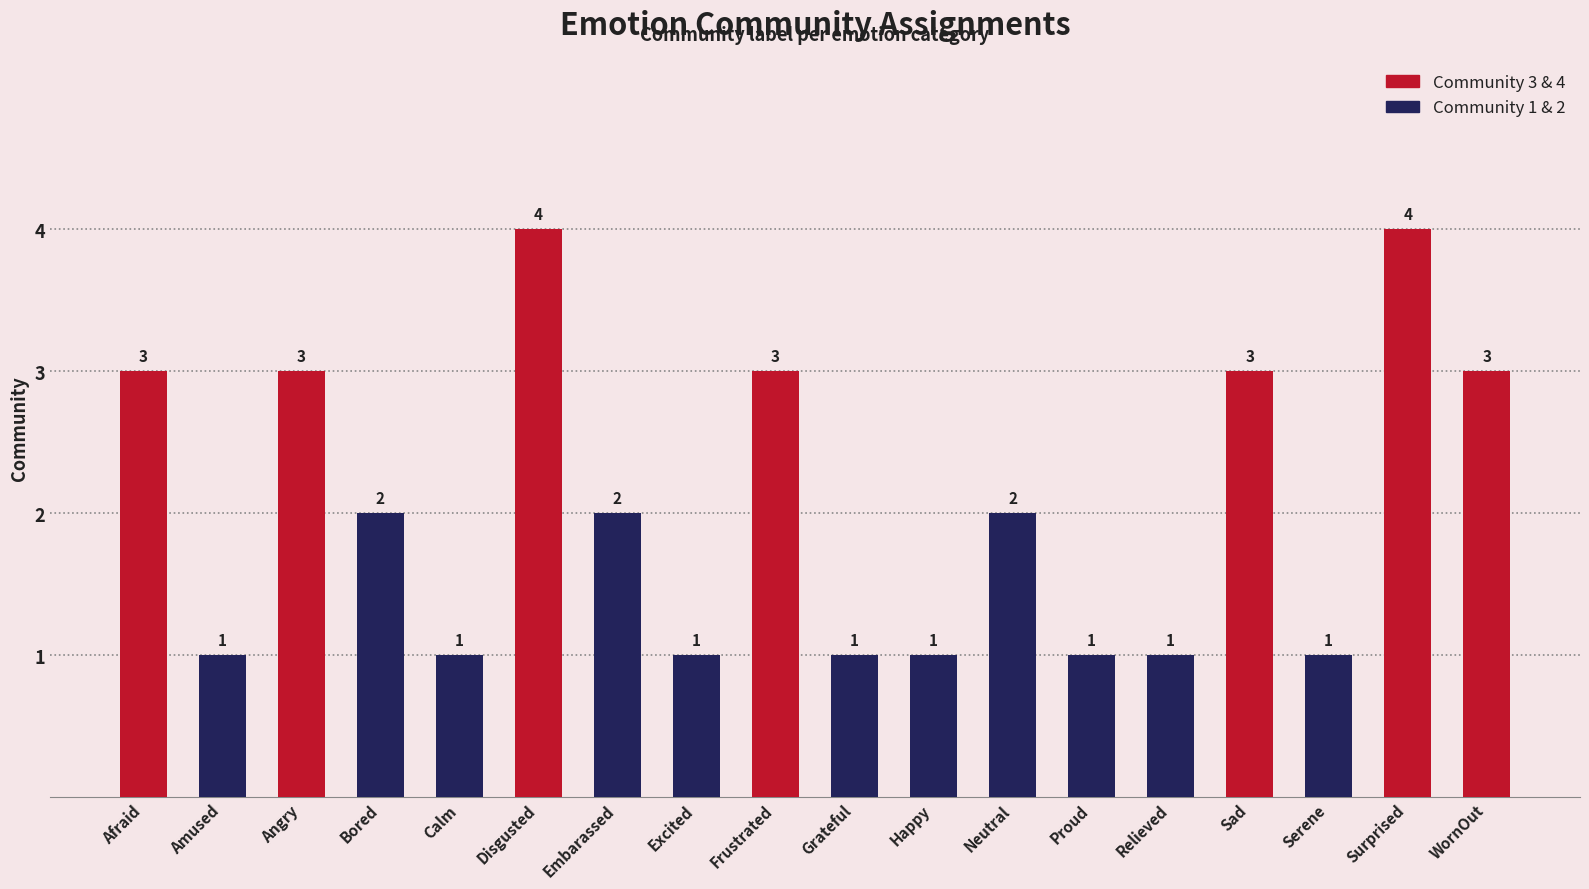

Approximately how many times larger is the value at Afraid compared to Neutral?

1.5